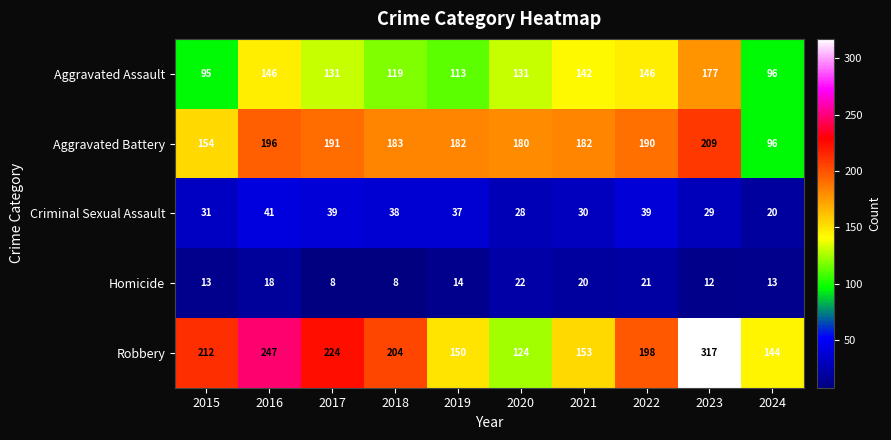

Rank the series by their maximum value, from lowest to highest.

Homicide, Criminal Sexual Assault, Aggravated Assault, Aggravated Battery, Robbery